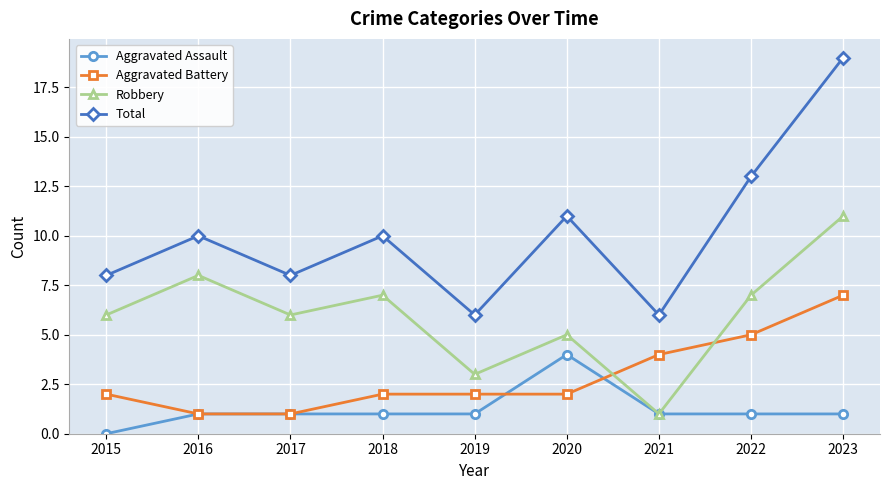

True or false: Robbery has a value of 5 at 2020.

True